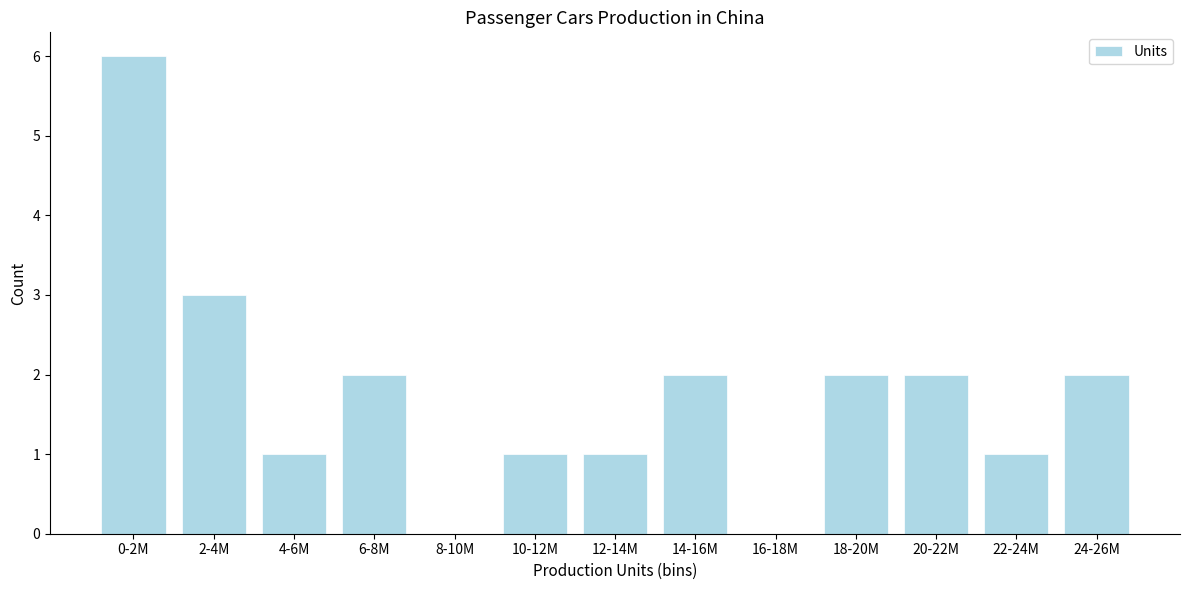

Reading right to left, transcribe all the data shown in this chart.

24-26M=2	22-24M=1	20-22M=2	18-20M=2	16-18M=0	14-16M=2	12-14M=1	10-12M=1	8-10M=0	6-8M=2	4-6M=1	2-4M=3	0-2M=6